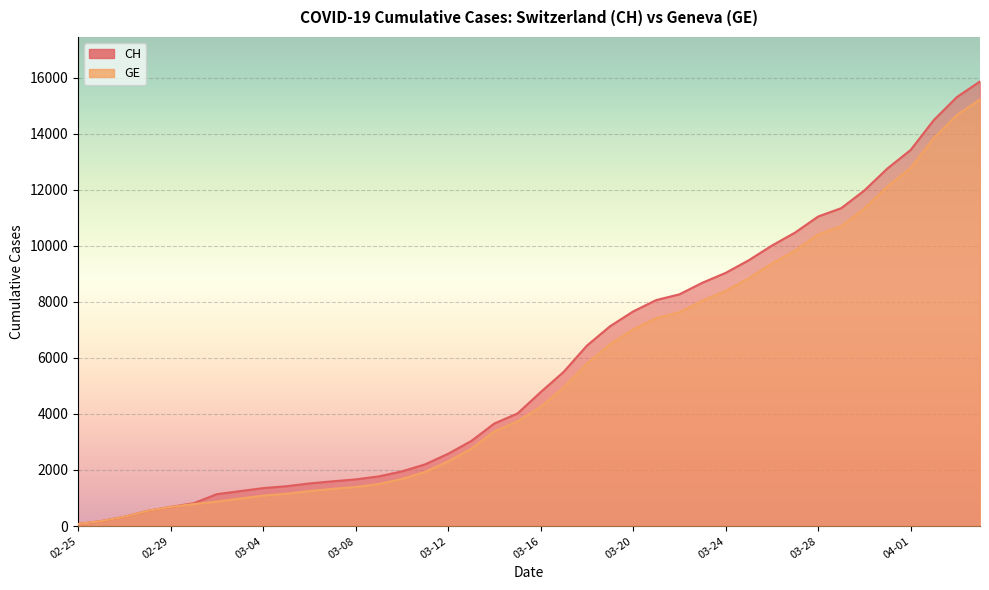

Which series has the widest spread of values?

CH